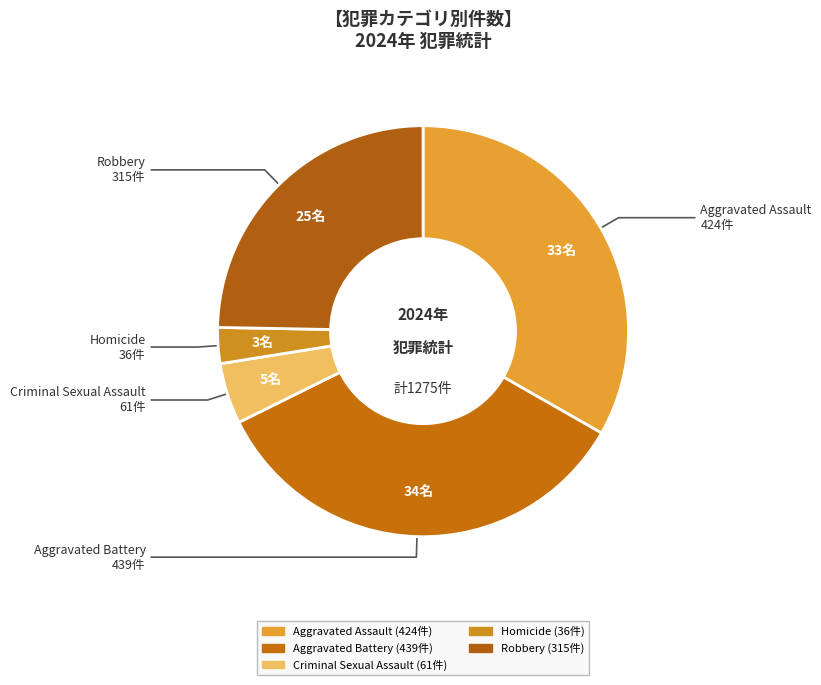

Count the number of slices in the pie.

5